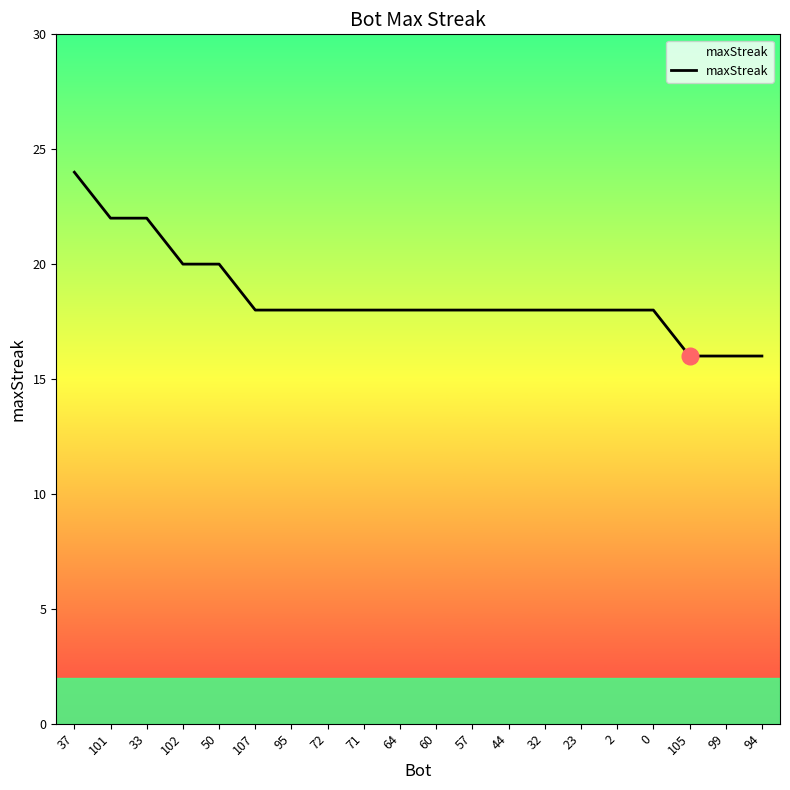

Reading left to right, list all the values displayed in this chart.

37=24	101=22	33=22	102=20	50=20	107=18	95=18	72=18	71=18	64=18	60=18	57=18	44=18	32=18	23=18	2=18	0=18	105=16	99=16	94=16